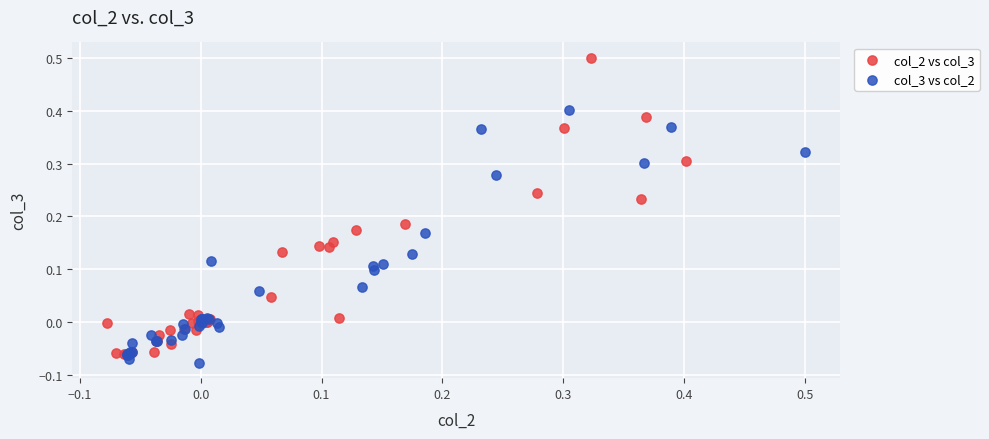

Which series reaches the maximum Y coordinate?

col_2 vs col_3